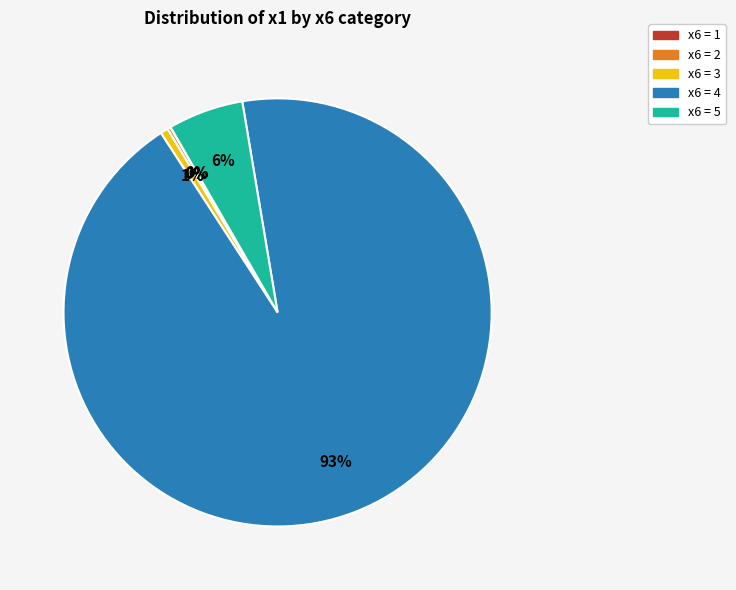

What is the largest slice in the pie chart?

x6 = 4